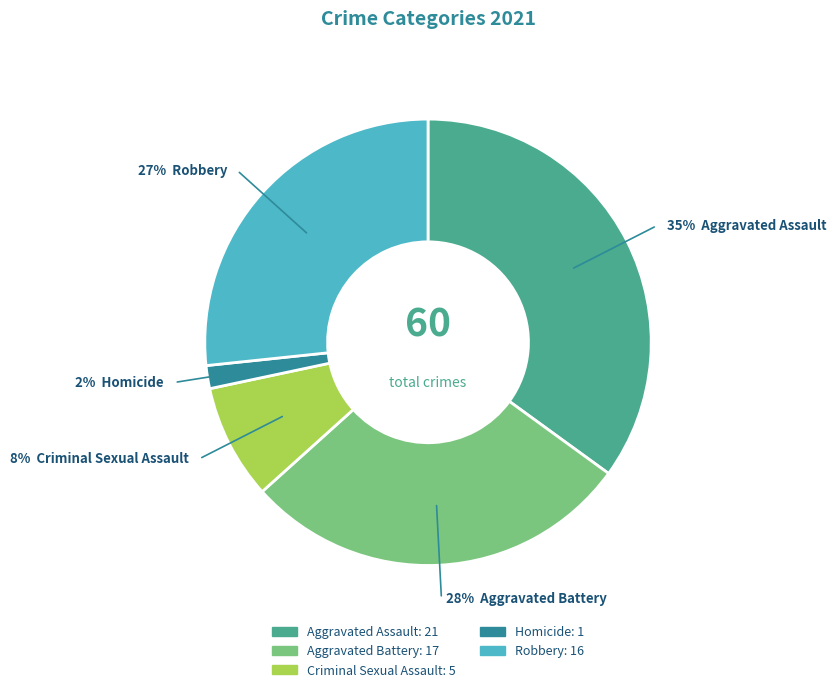

Which has a higher value, Robbery or Criminal Sexual Assault?

Robbery